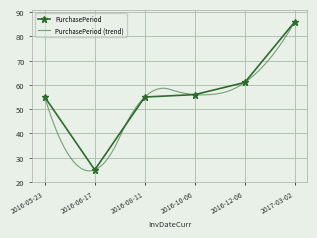

What is the minimum value shown in the chart?

25